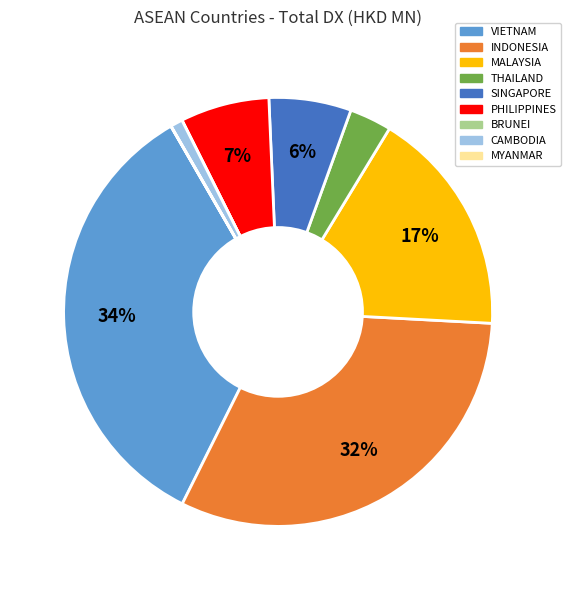

Between SINGAPORE and VIETNAM, which is larger?

VIETNAM